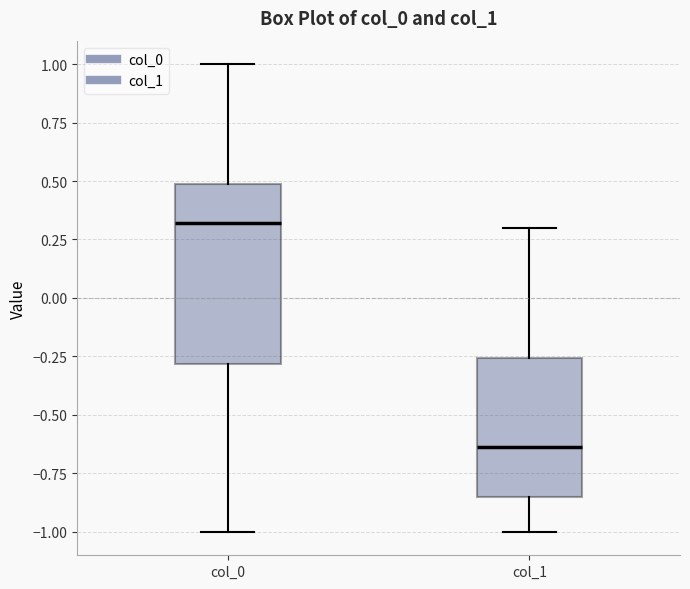

Where is the lower edge of the box for col_0 on the y-axis? The values are not printed on the chart, so give them approximately, as read against the axis.

-0.30